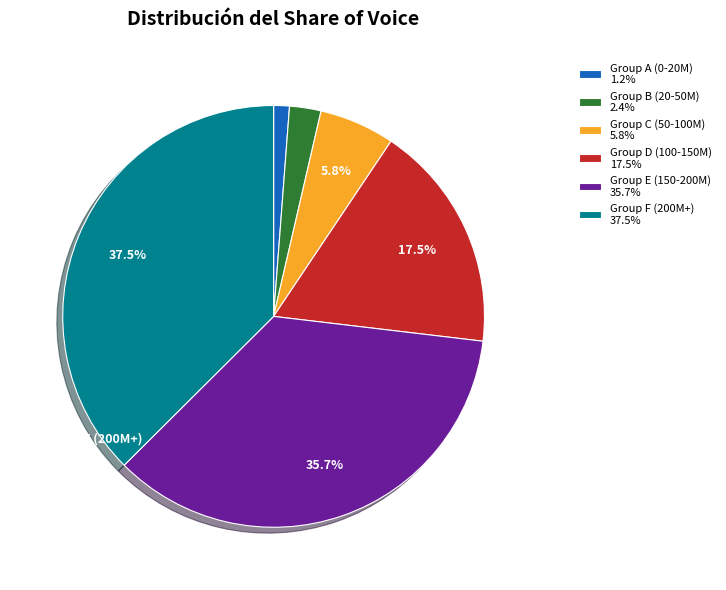

Does any single category account for the majority?

No